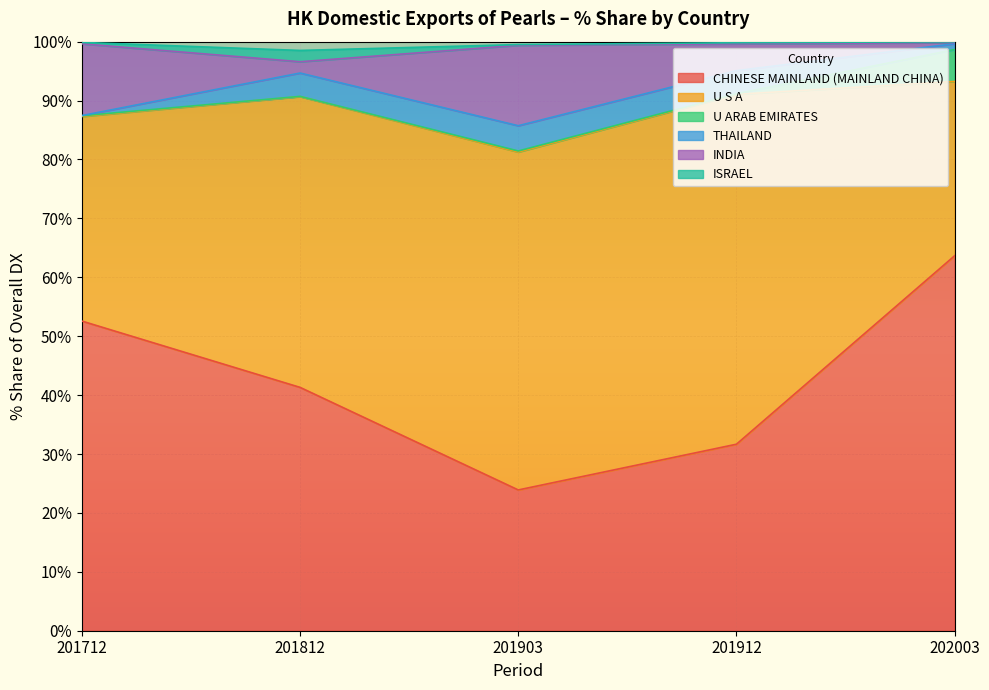

At which category does U S A reach its first local peak?

201912